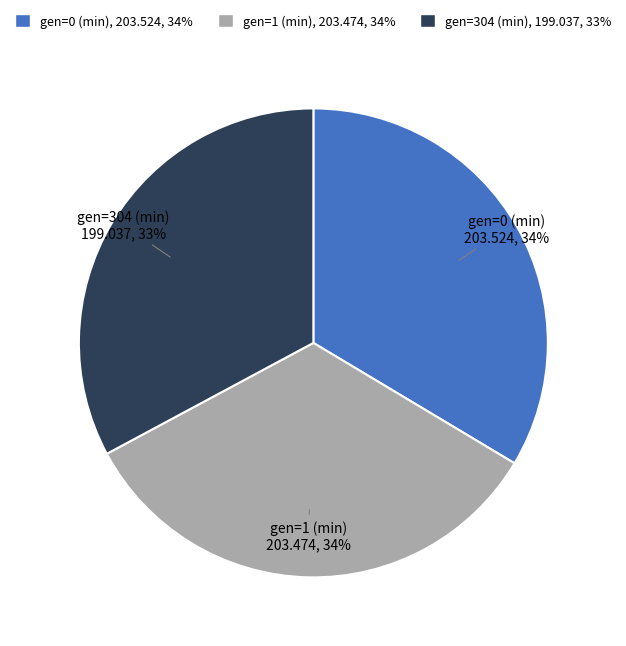

To the nearest percent, what is the combined percentage of gen=0 (min) and gen=1 (min)?

67%